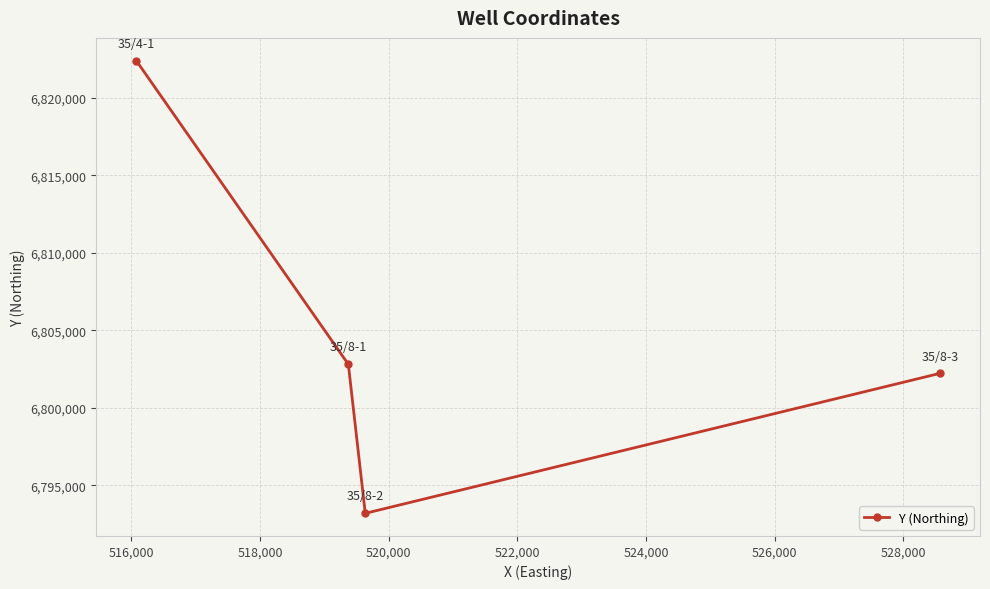

Reading left to right, extract all data points from this chart.

6822412.0	6802804.7	6793184.3	6802217.4